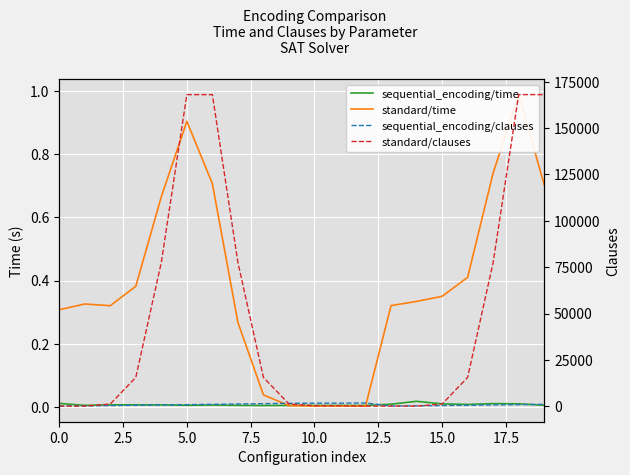

How many data points does each series have?

20